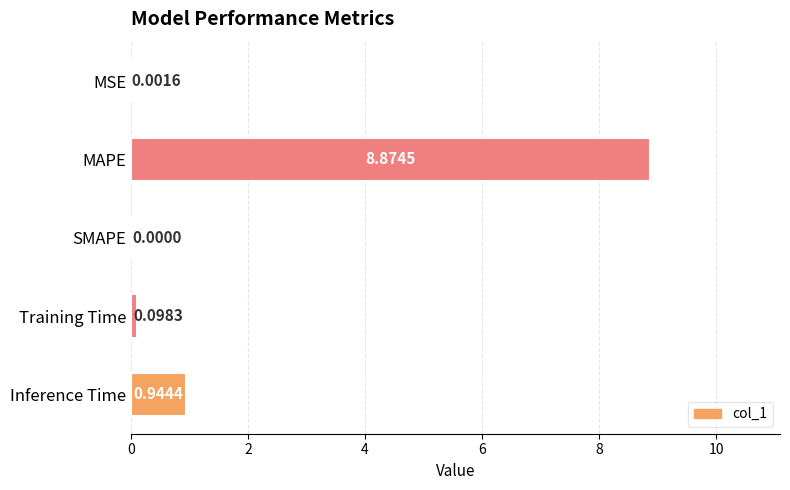

What is the change in value from MAPE to SMAPE?

-8.9